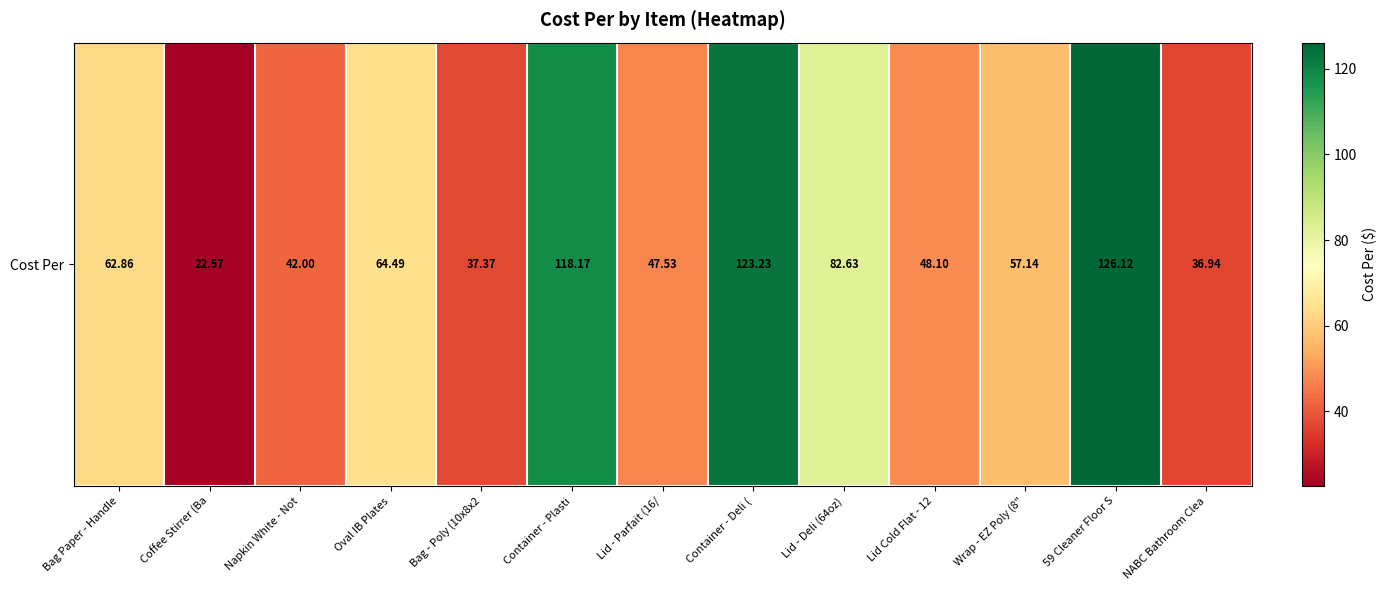

Count the number of data series in this chart.

1